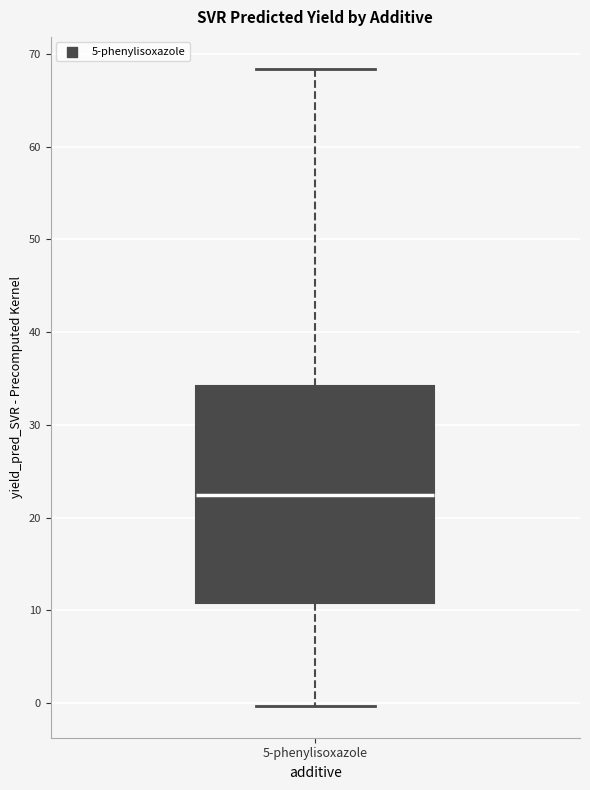

Where does the lower whisker of the box for 5-phenylisoxazole end on the y-axis? The values are not printed on the chart, so give them approximately, as read against the axis.

0